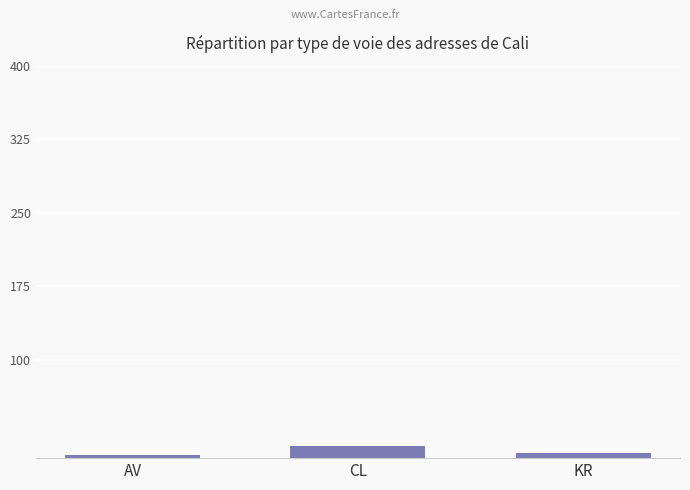

What is the value of the 3rd bar from the left?

5